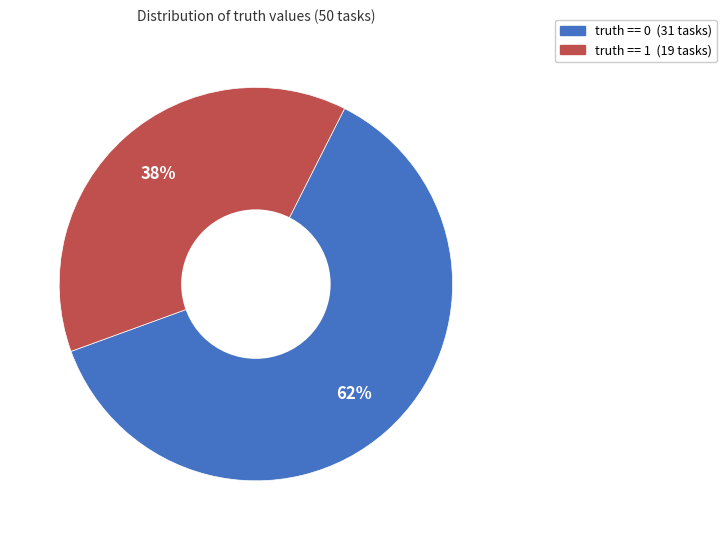

Is the sum of truth == 0 and truth == 1 greater than half?

Yes